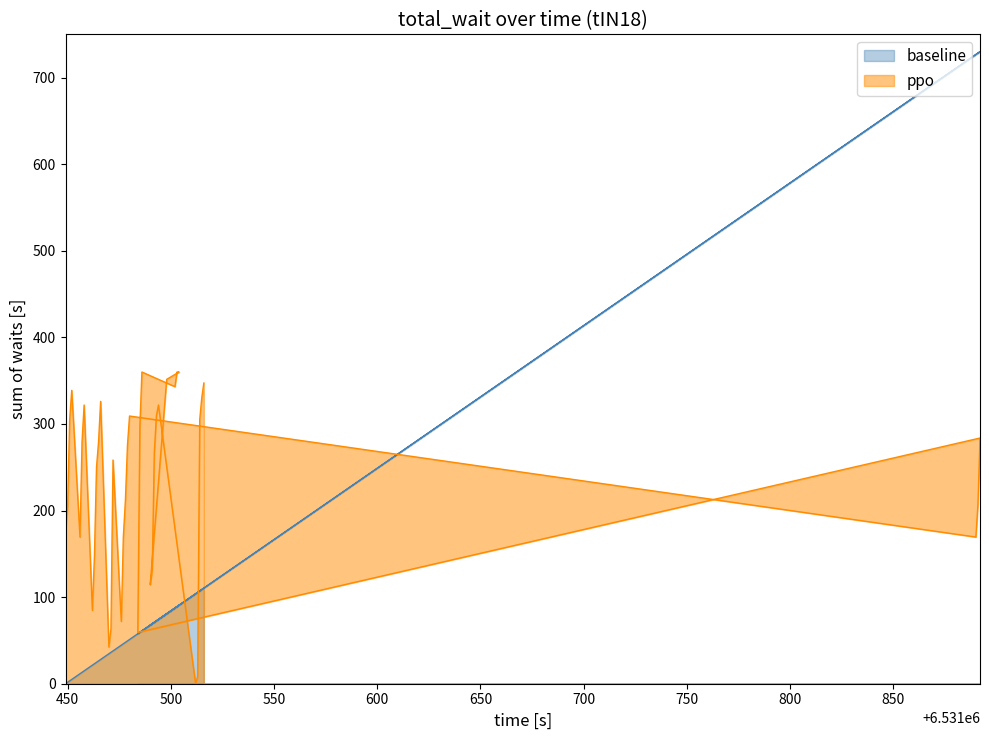

How many intersections are there between baseline and ppo?

4